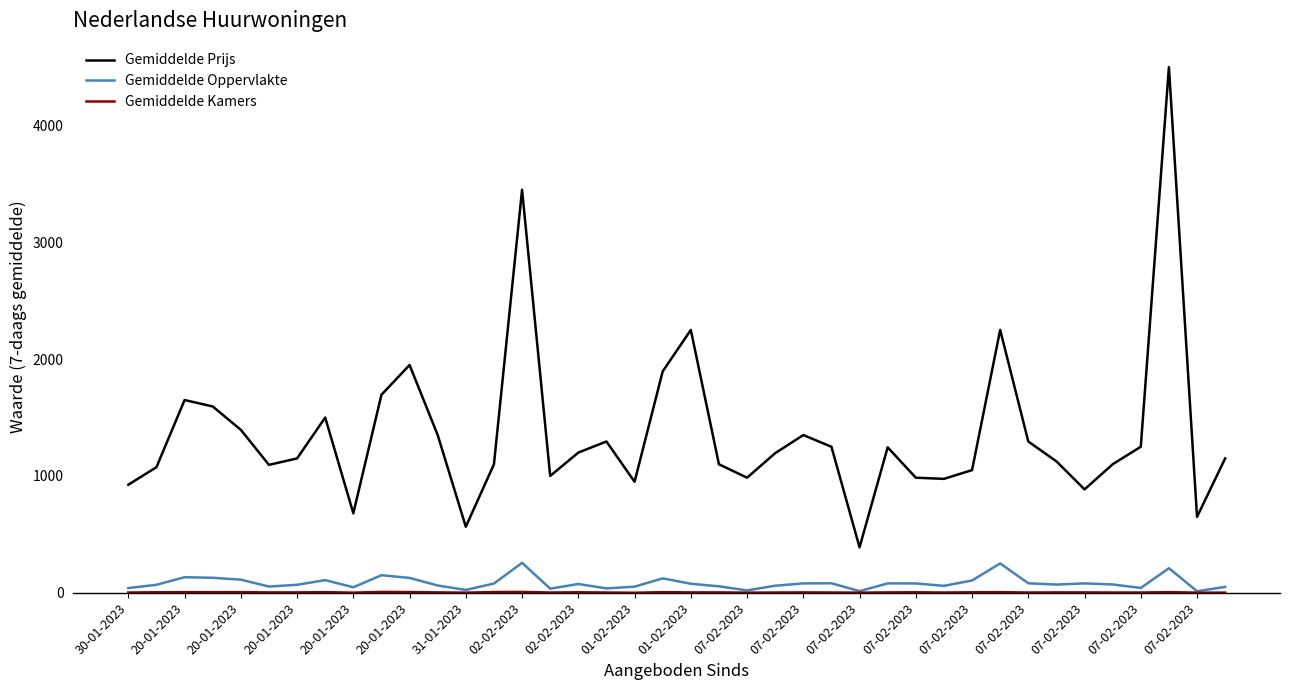

True or false: Gemiddelde Oppervlakte and Gemiddelde Prijs cross at least once.

False